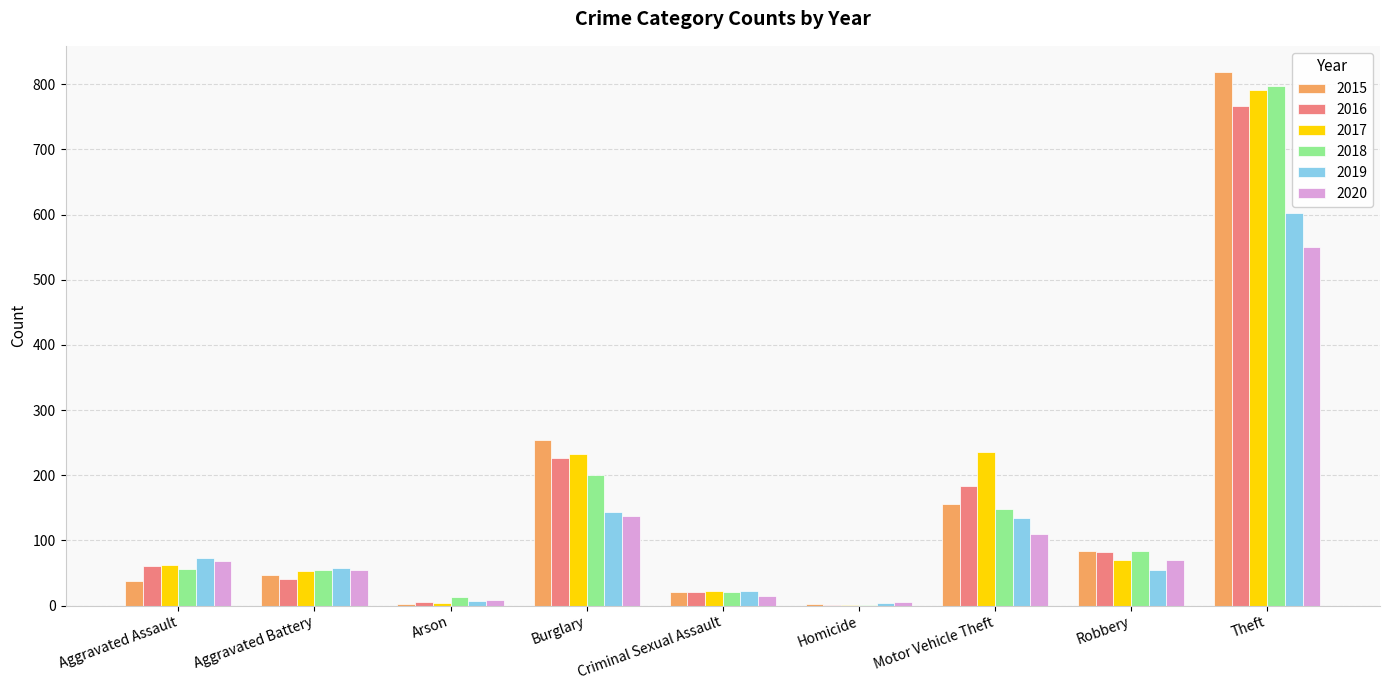

At which label does 2018 reach its peak?

Theft